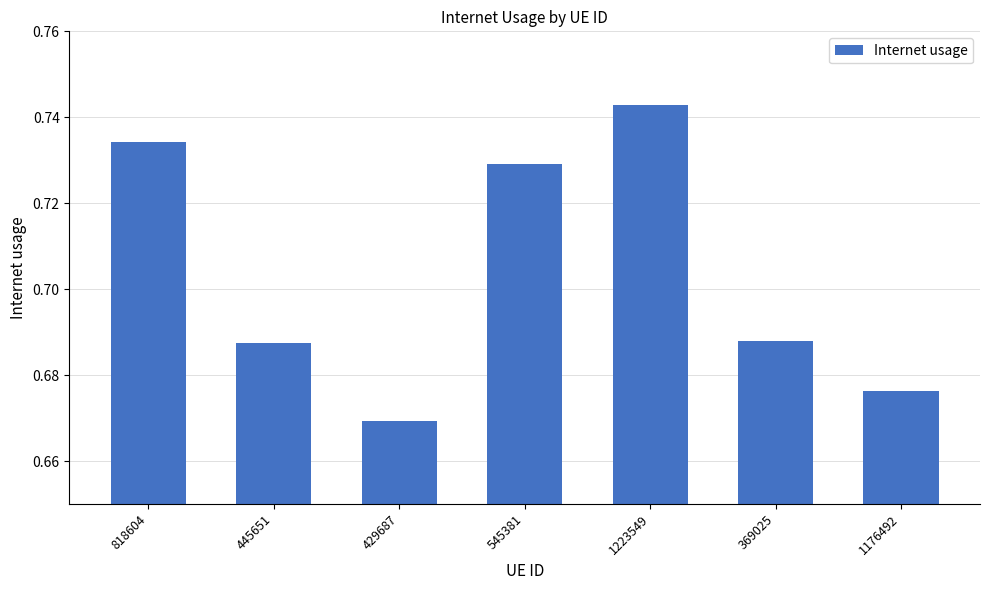

What is the sum of the values at 429687 and 1176492?

1.3